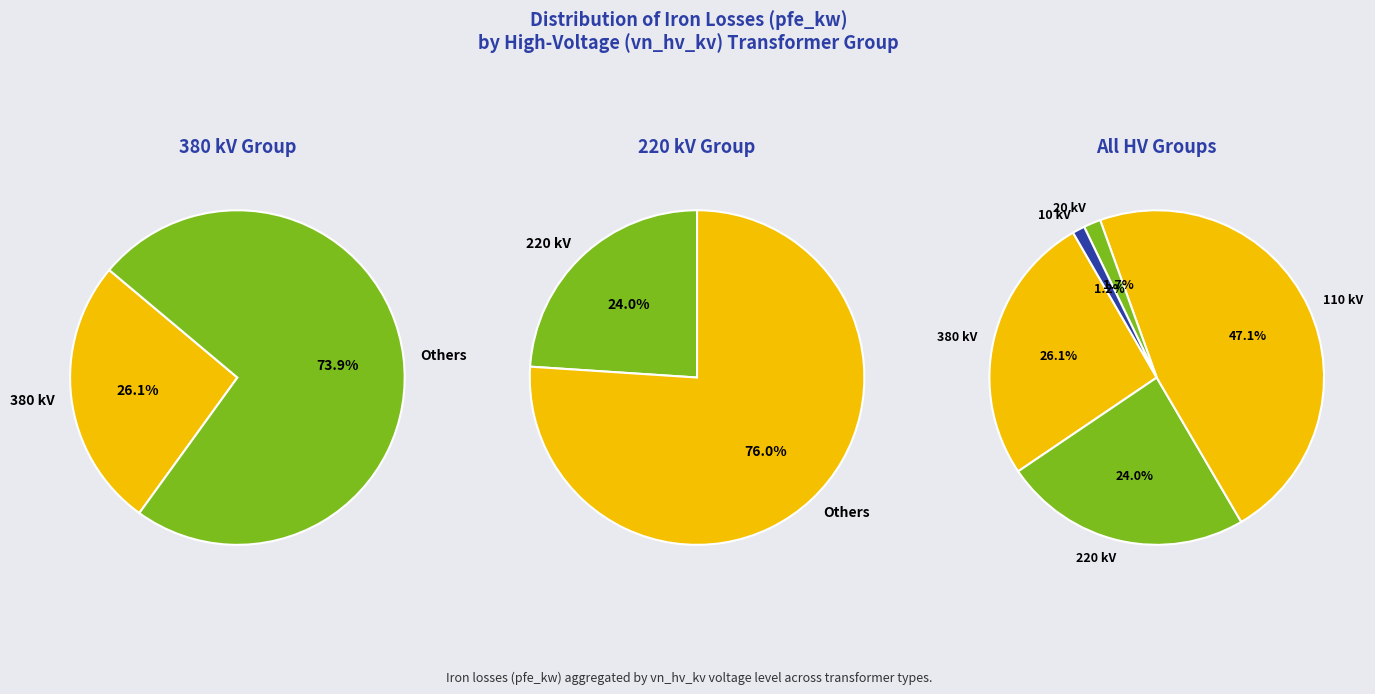

Which slice is the smallest?

10